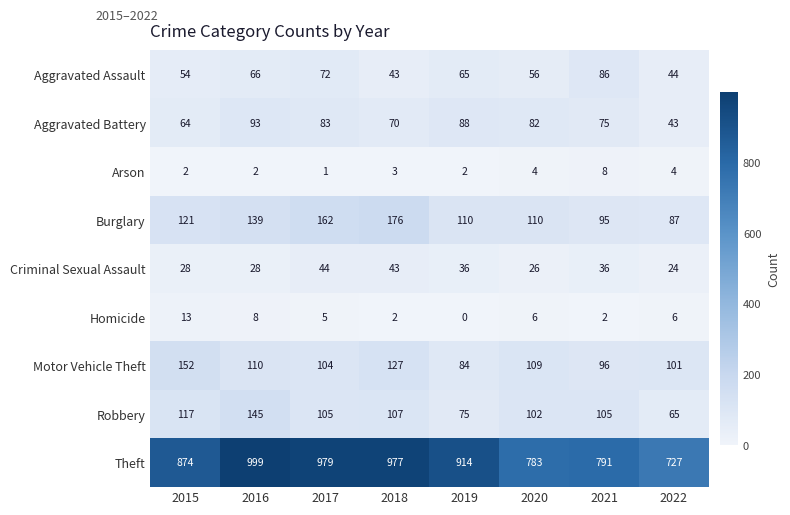

What is the difference between the maximum and second lowest values in the Aggravated Assault series?

42